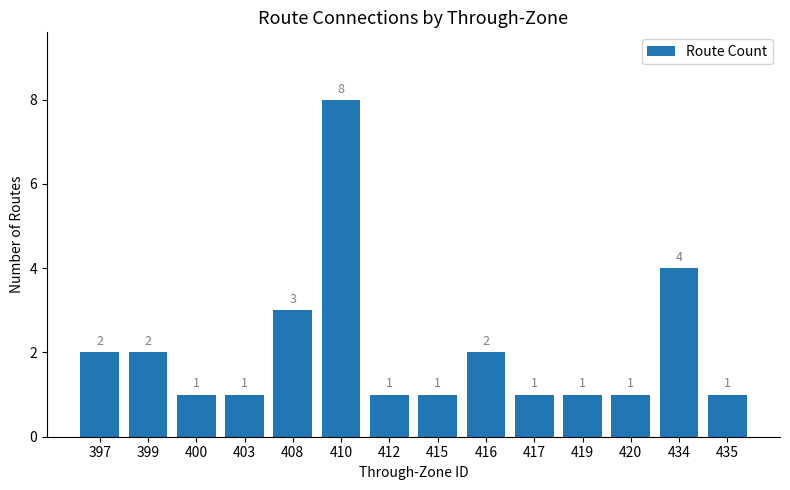

What is the ratio of the value at 399 to the value at 403?

2.0